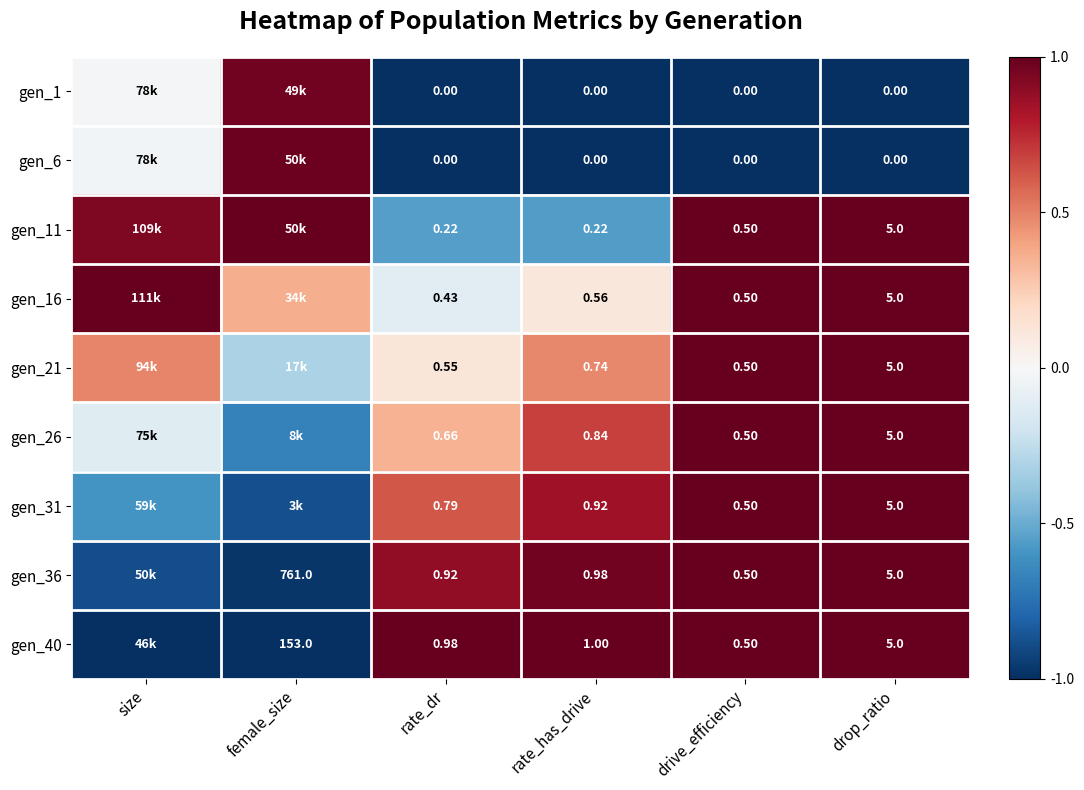

Is the value of gen_6 at rate_dr greater than the value of gen_21 at drive_efficiency?

No